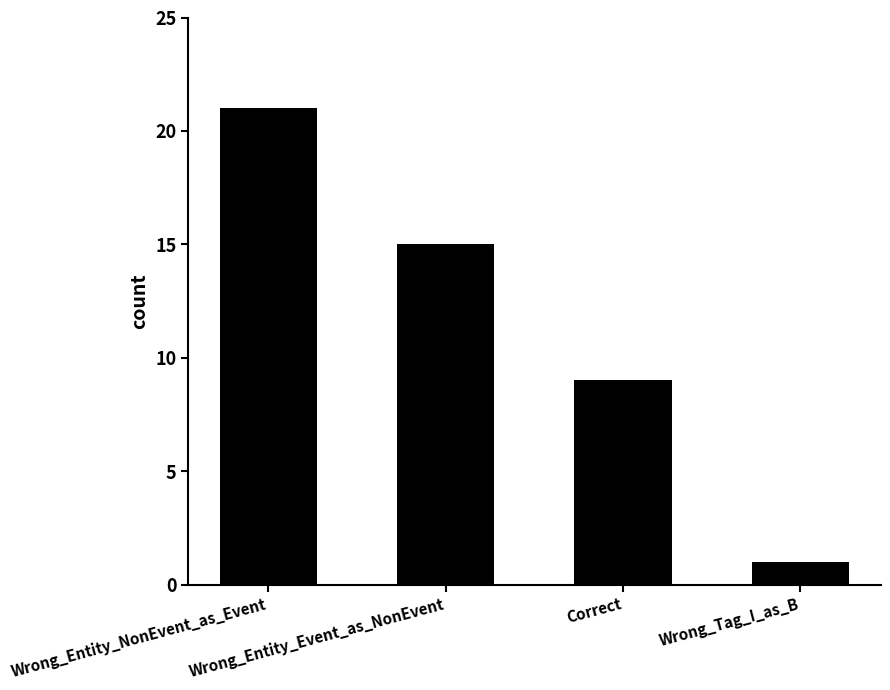

Between Wrong_Entity_NonEvent_as_Event and Wrong_Entity_Event_as_NonEvent, which is larger?

Wrong_Entity_NonEvent_as_Event